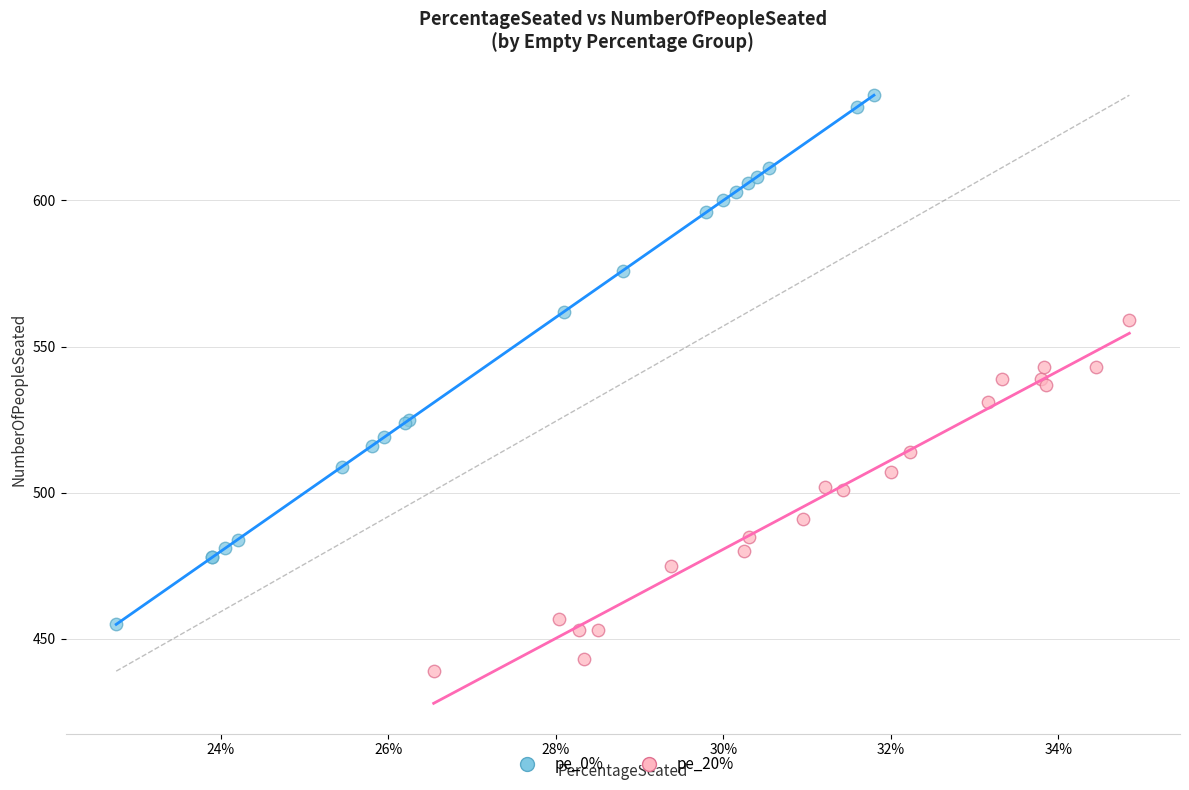

What are all the series names shown in the legend?

pe_0%, pe_20%